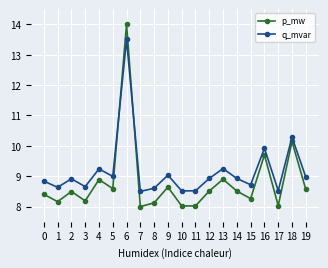

At which category is the sum across all series the highest?

6